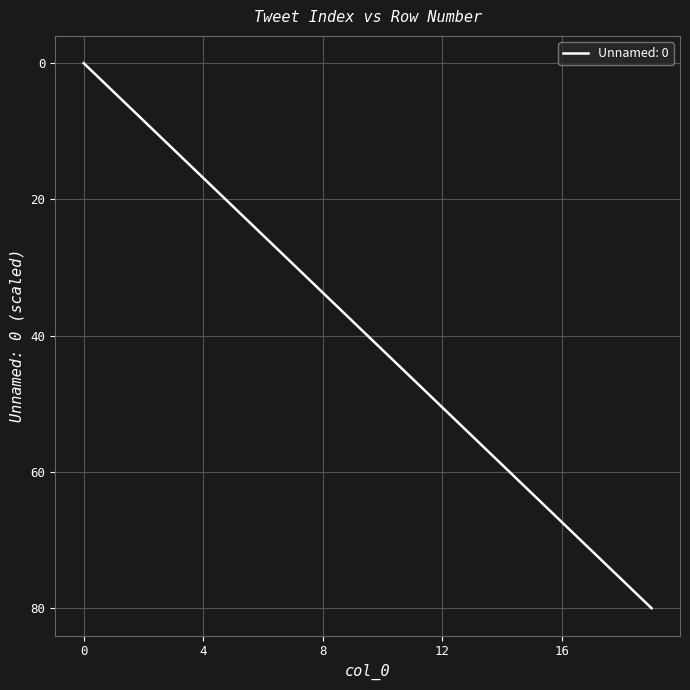

What is the greatest value displayed?

80.0